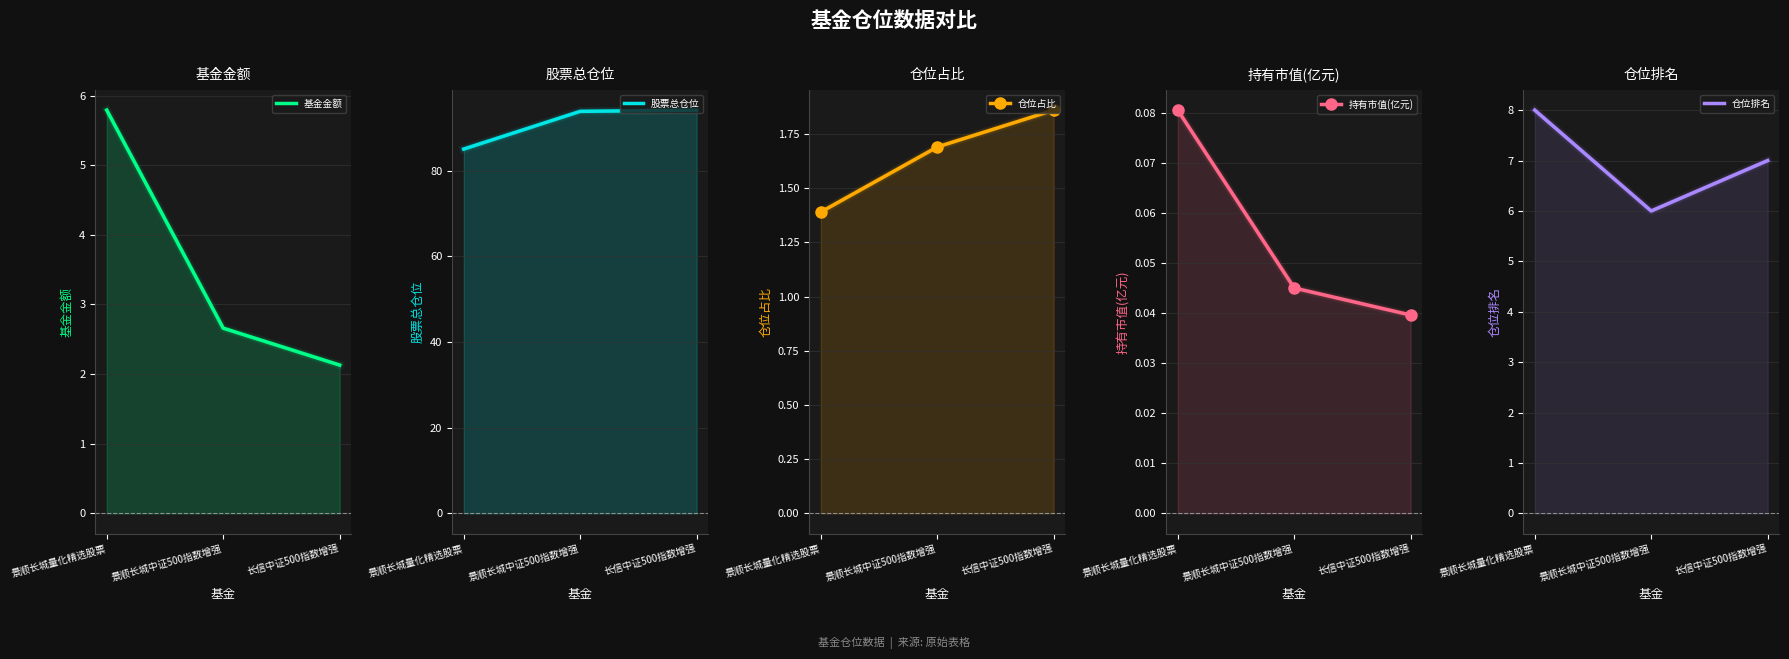

Between 景顺长城量化精选股票 and 长信中证500指数增强, which series saw the biggest shift?

股票总仓位